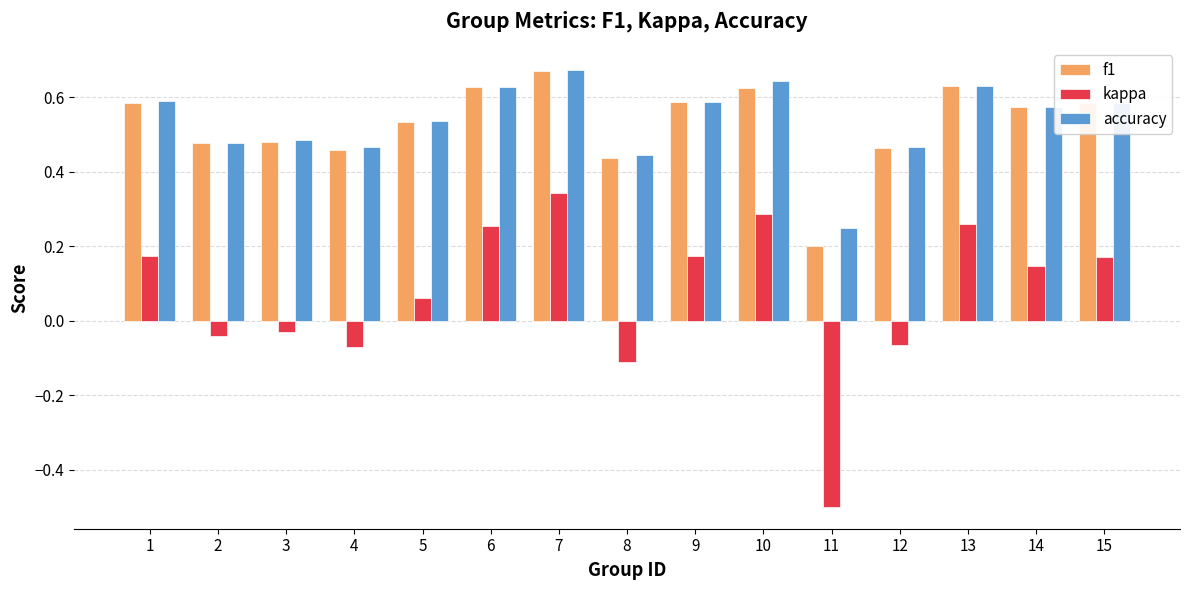

Count the f1 values in the range 0 to 1.

15